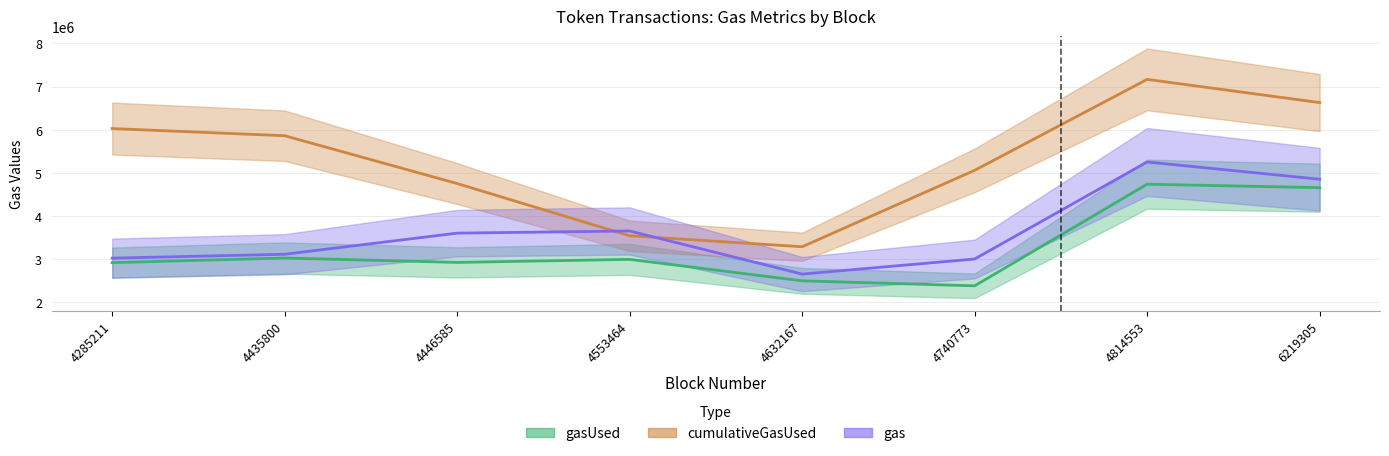

Which label corresponds to the largest value in the chart?

4814553